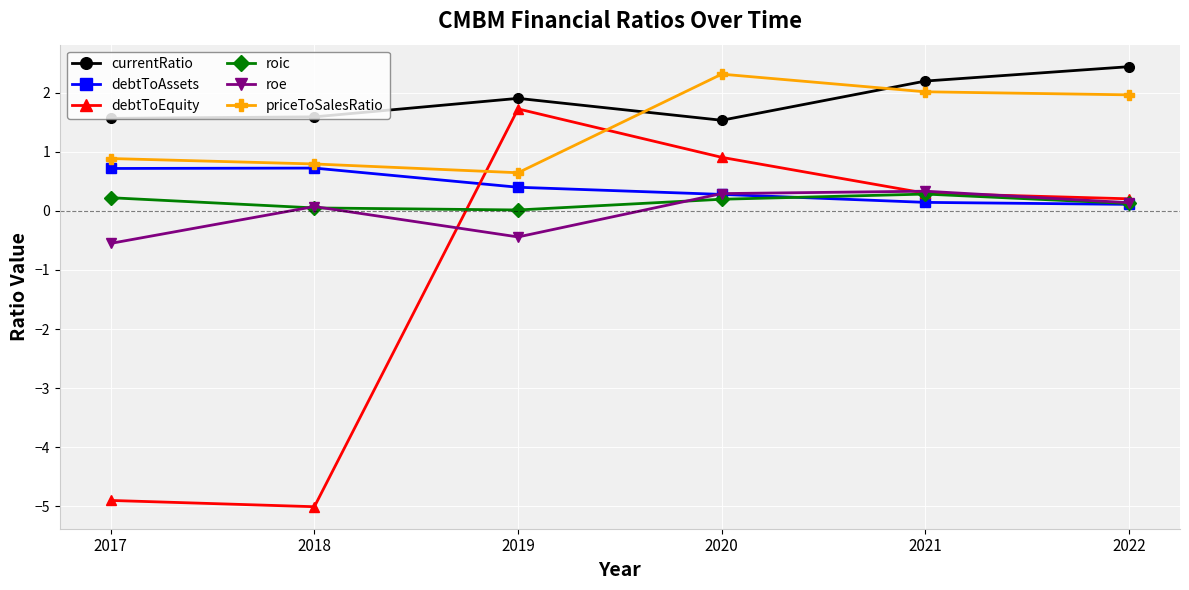

True or false: roic has a value of 0.1 at 2018.

True